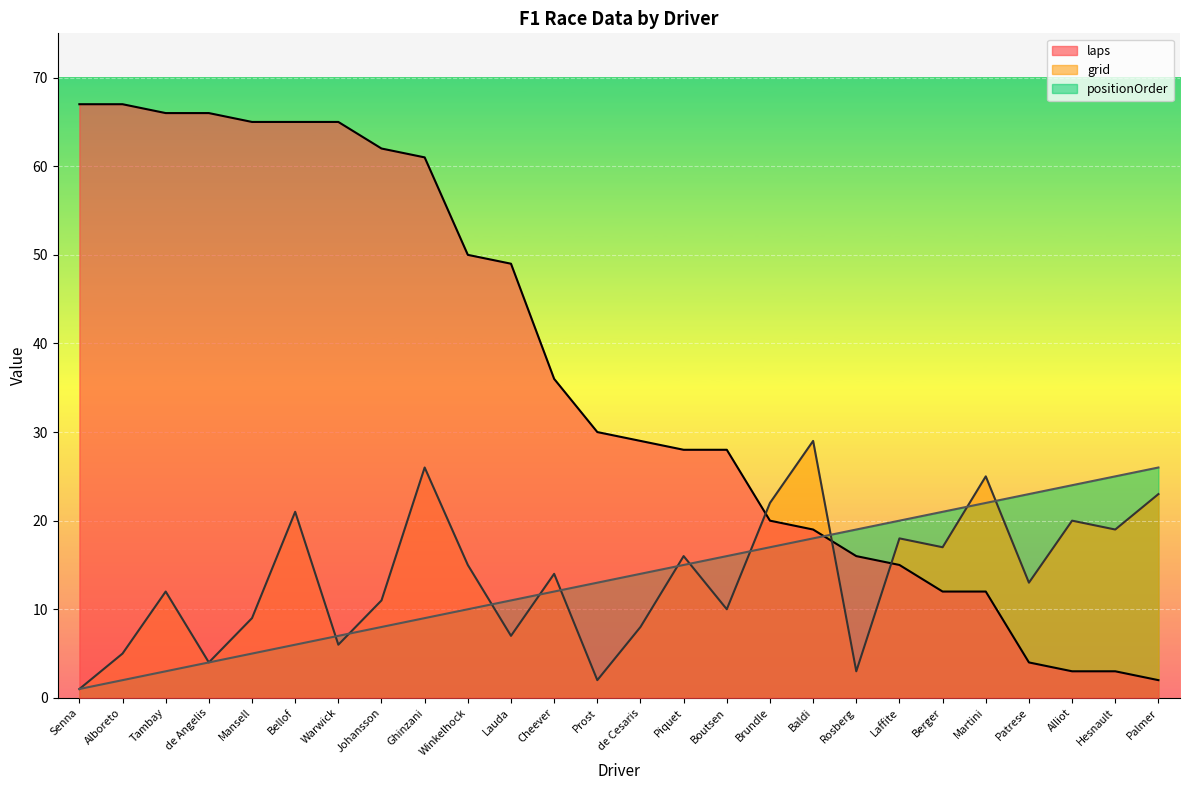

What is the smallest value displayed?

1